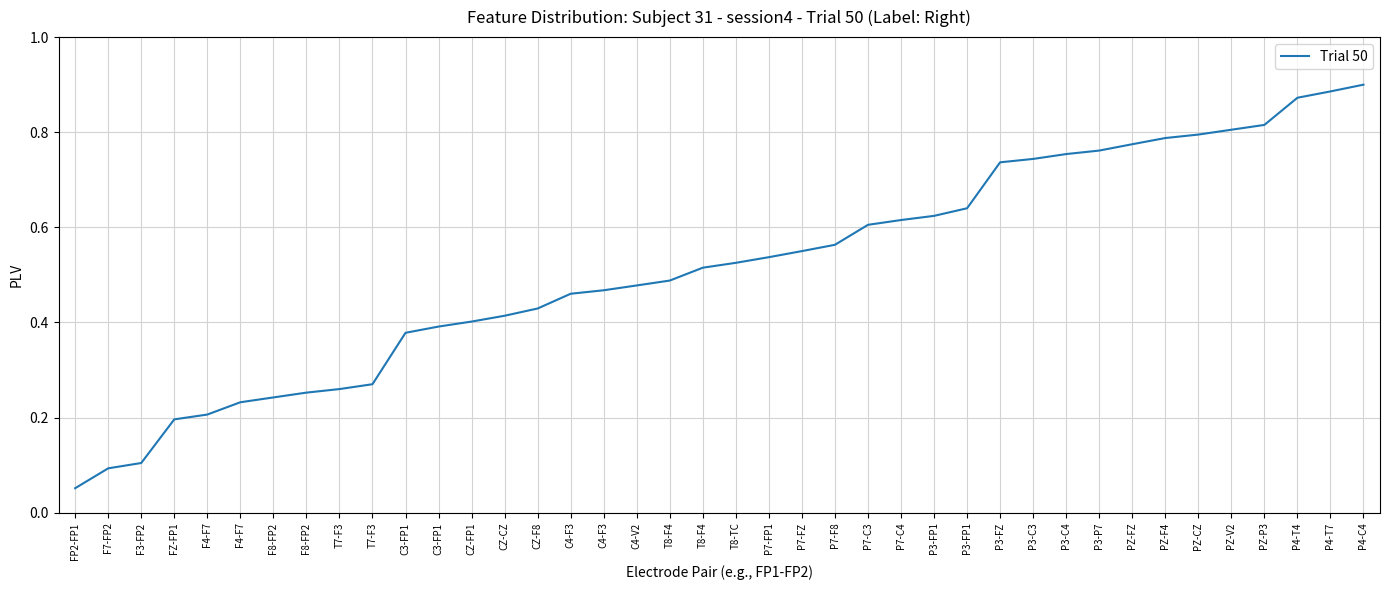

Between F4-F7 and P7-C4, which is larger?

P7-C4